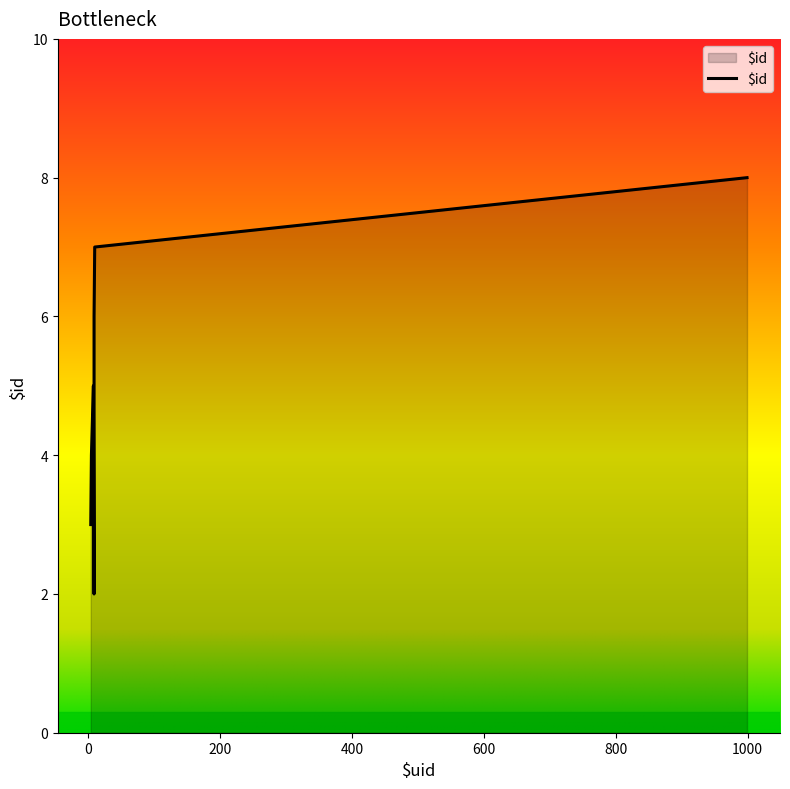

How many interior local peaks (higher than both neighbors) does the data have?

1